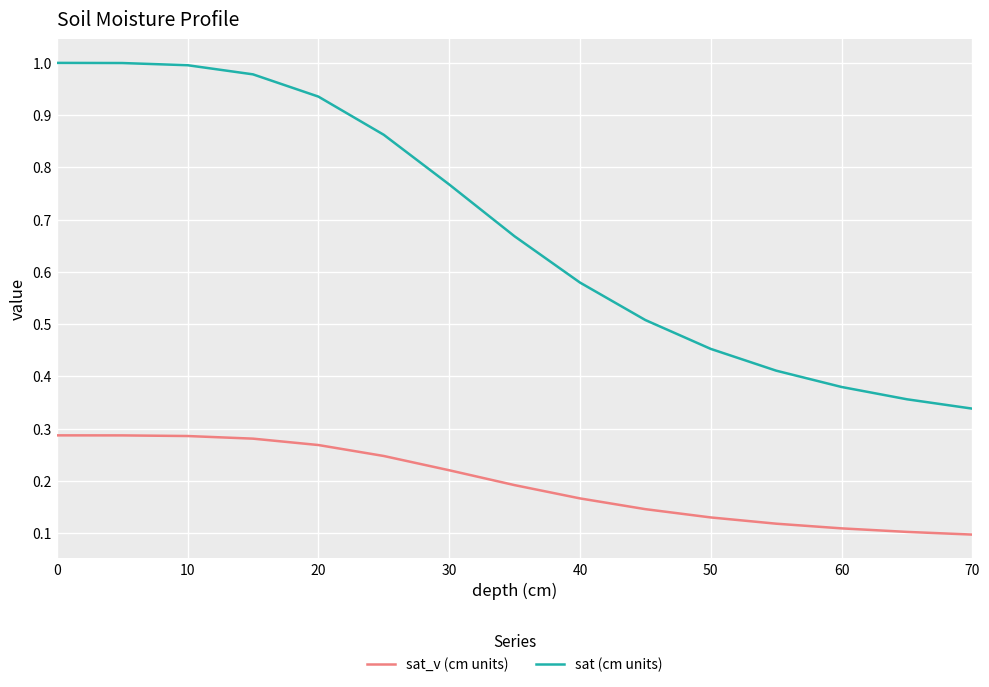

Which series has the largest range (max minus min)?

sat (cm units)